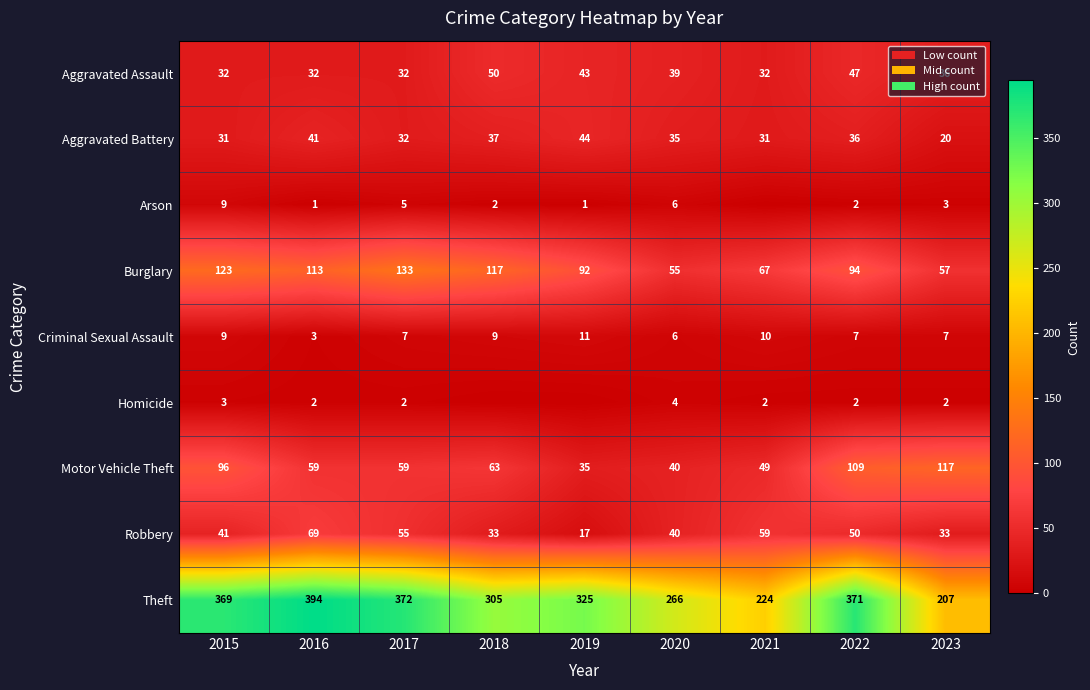

What is the sum of all Robbery values?

397